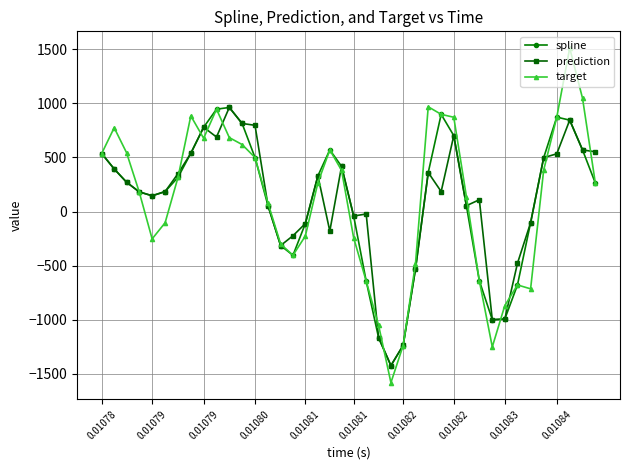

What is the highest value of the target series?

1511.0